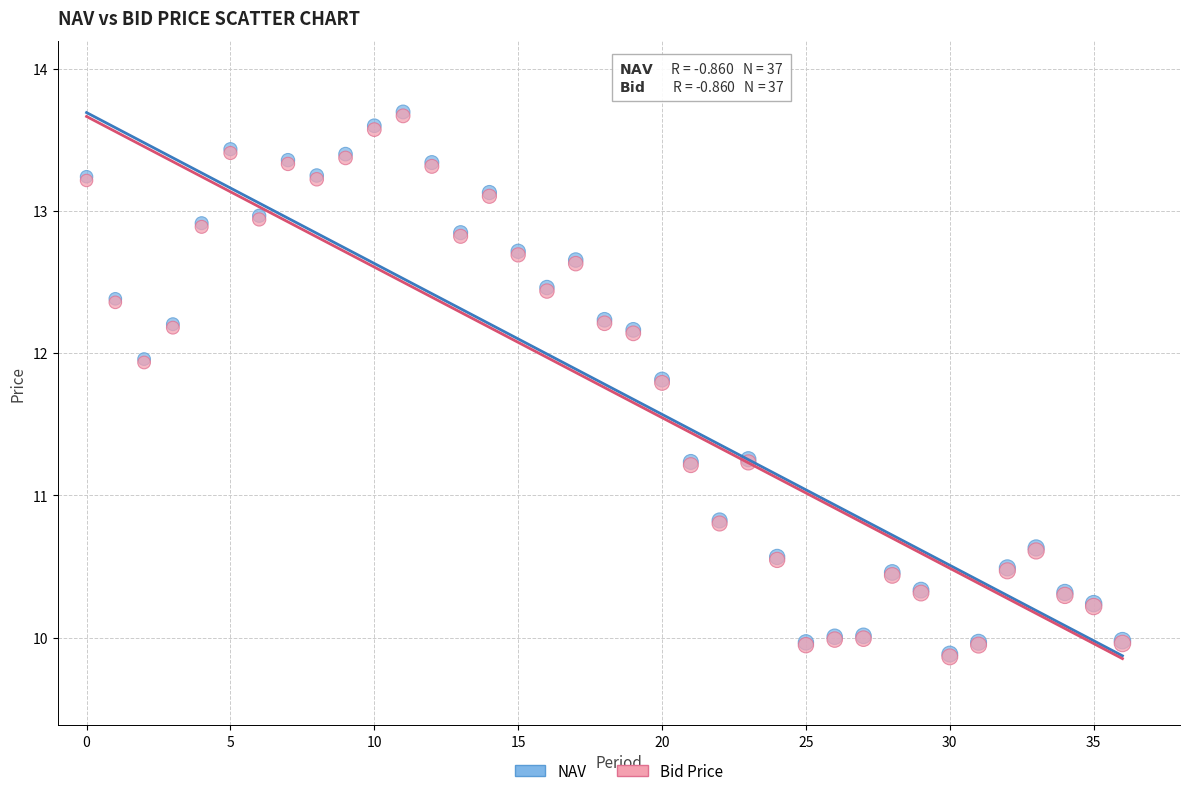

What are all the series names shown in the legend?

NAV, Bid Price